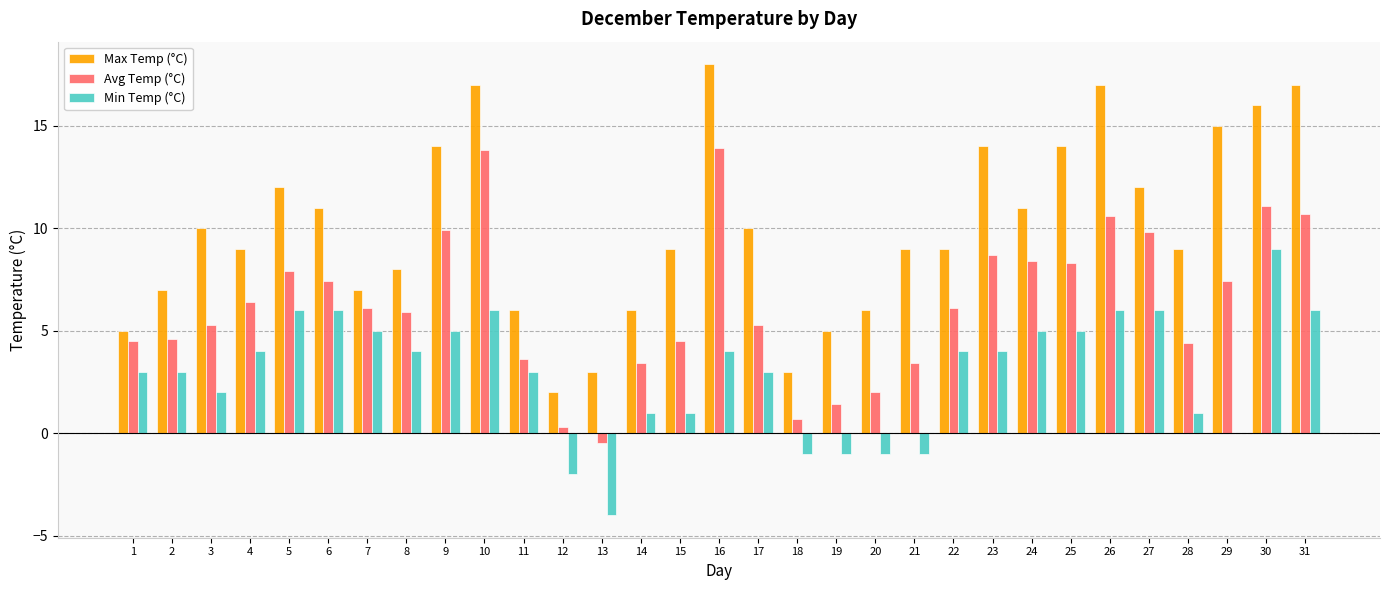

Read the Max Temp (°C) value at 14.

6.0